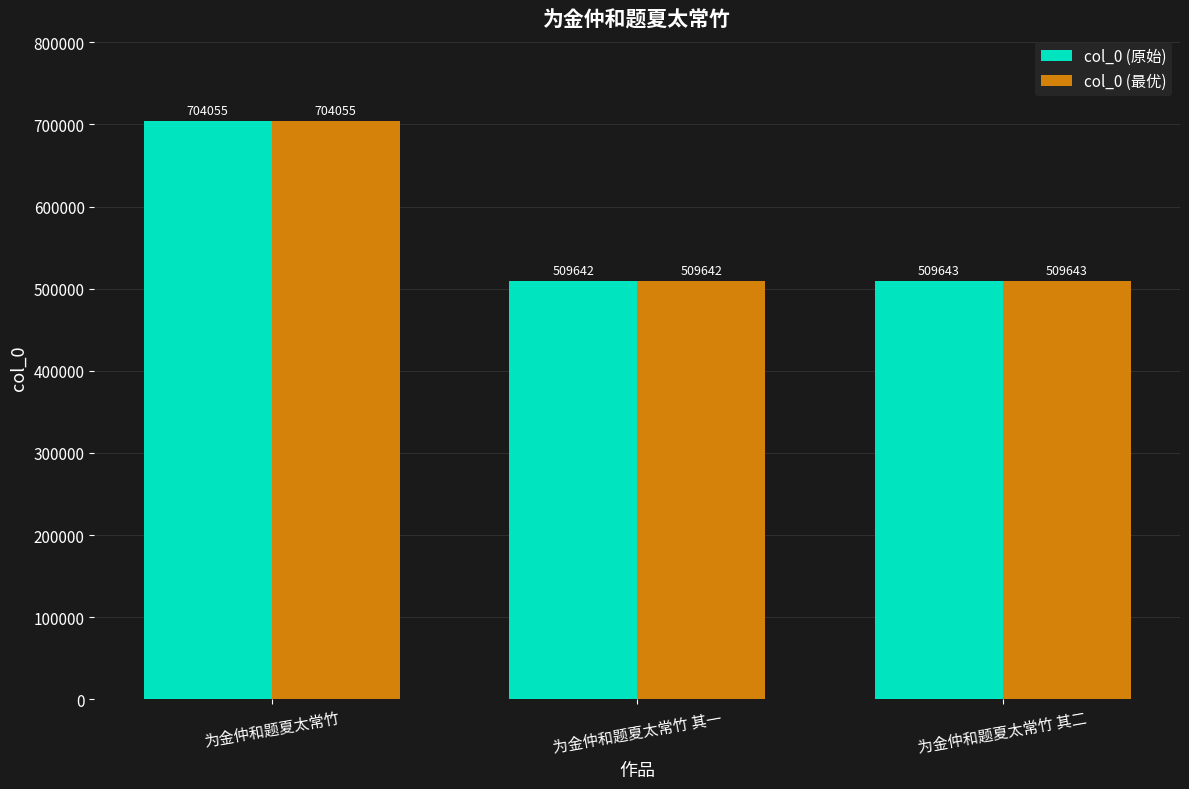

Reading left to right, what are all the values shown in this chart?

col_0 (原始): 704055	509642	509643
col_0 (最优): 704055	509642	509643